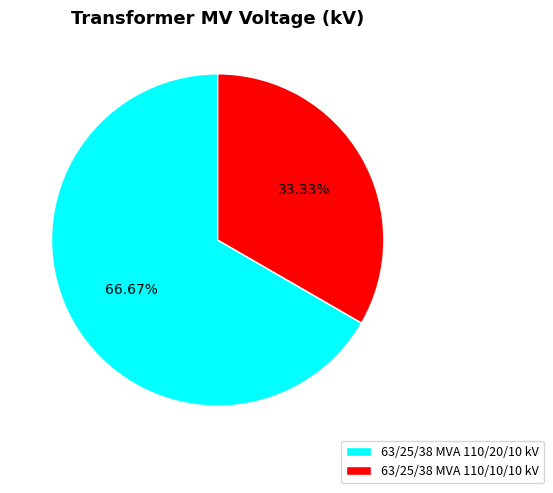

Between 63/25/38 MVA 110/10/10 kV and 63/25/38 MVA 110/20/10 kV, which is larger?

63/25/38 MVA 110/20/10 kV